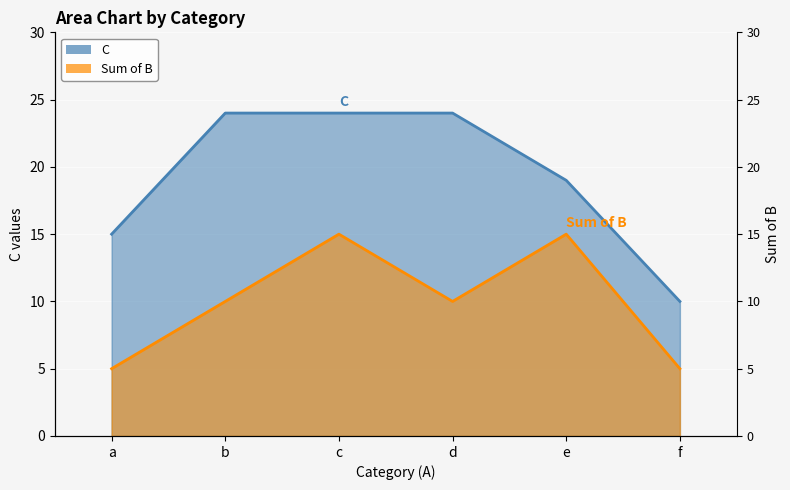

What is the value of the C point at the 2nd from the left?

24